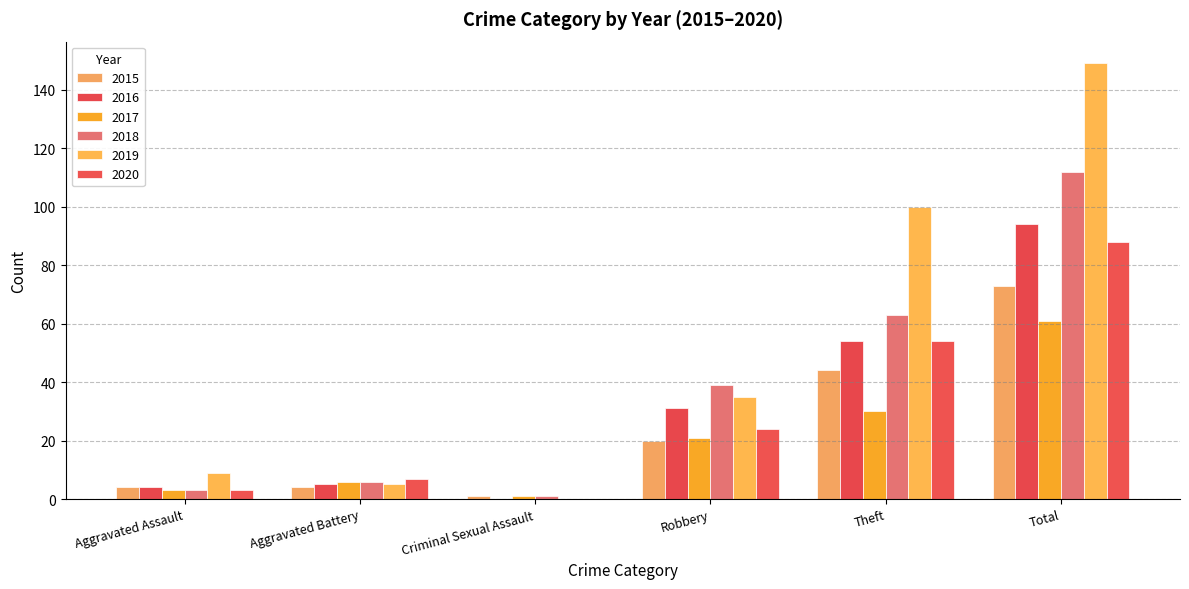

At which label does 2020 reach its peak?

Total